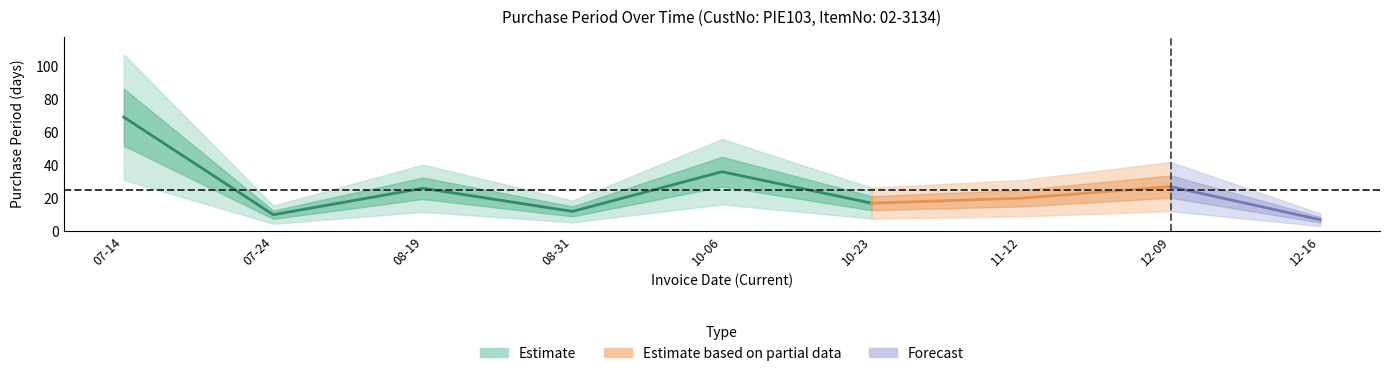

List the labels in order of value, largest first.

2015-07-14, 2015-10-06, 2015-12-09, 2015-08-19, 2015-11-12, 2015-10-23, 2015-08-31, 2015-07-24, 2015-12-16